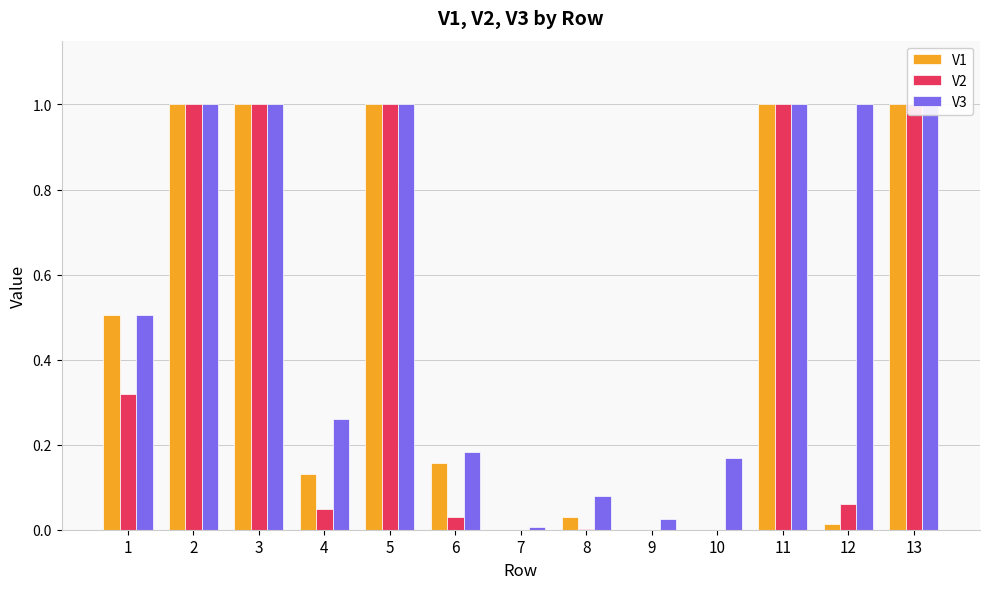

Is it true that V3 equals 0.3 at 4?

True